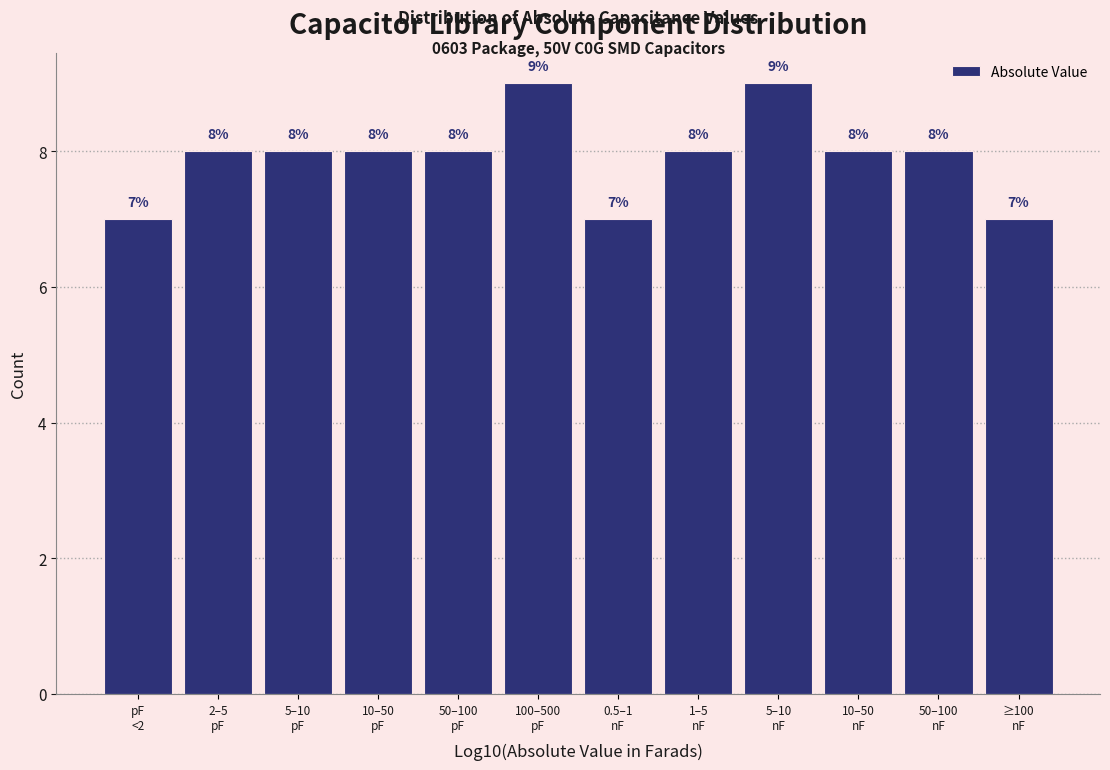

Reading right to left, what are all the values shown in this chart?

7	8	8	9	8	7	9	8	8	8	8	7